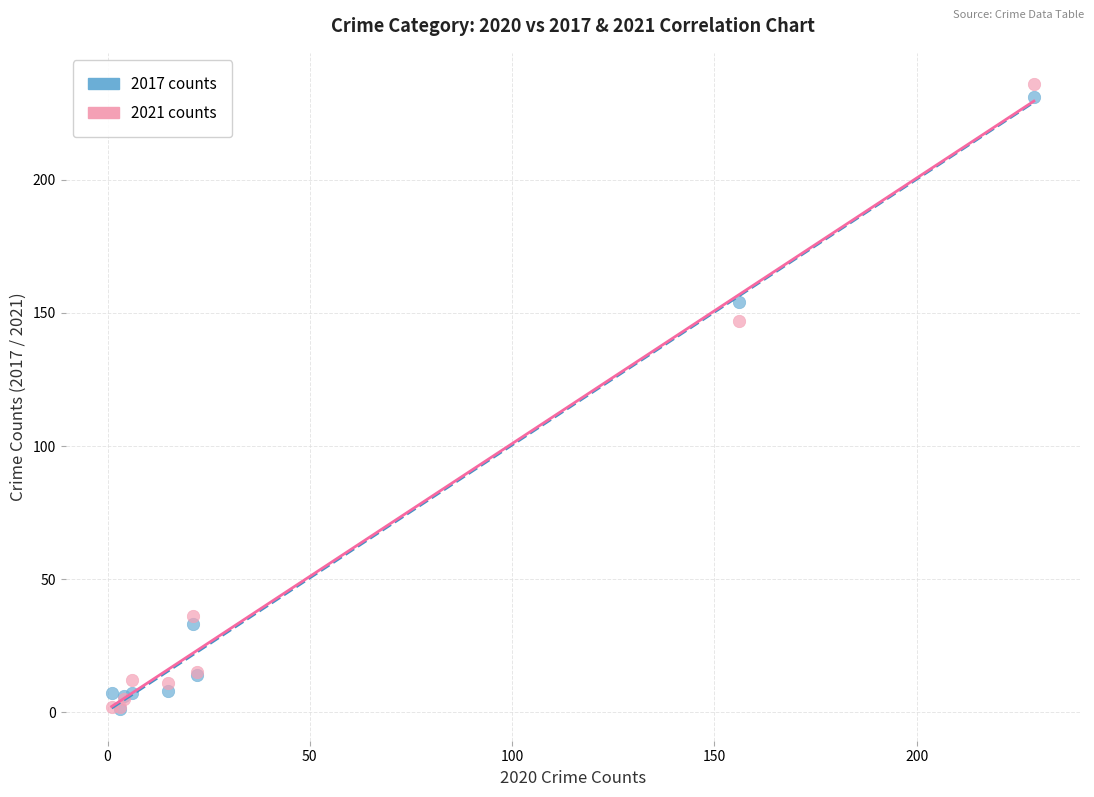

In the 2017 counts series, what Y value is closest to 116?

154